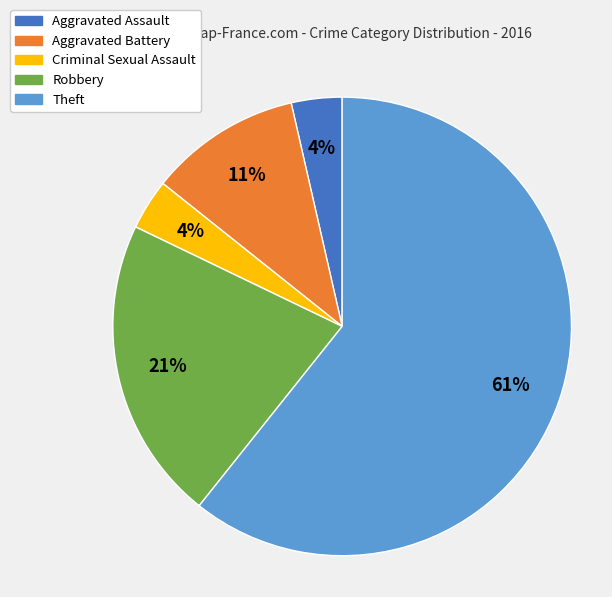

Between Robbery and Aggravated Battery, which is larger?

Robbery